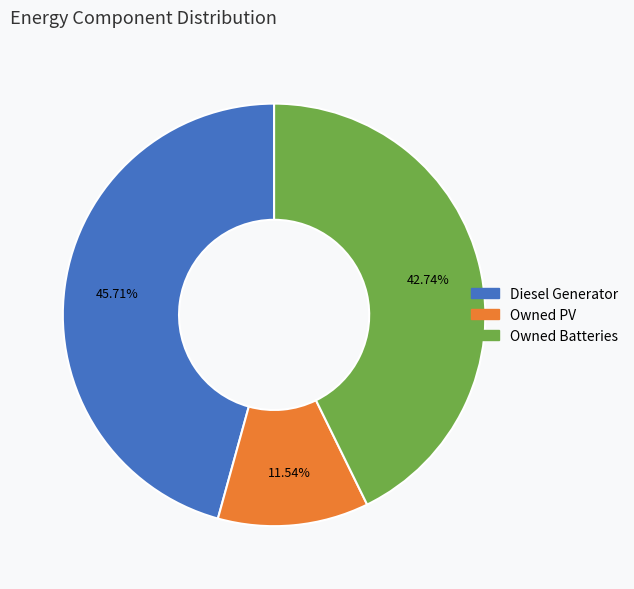

What percentage do Diesel Generator and Owned Batteries together represent?

88.5%